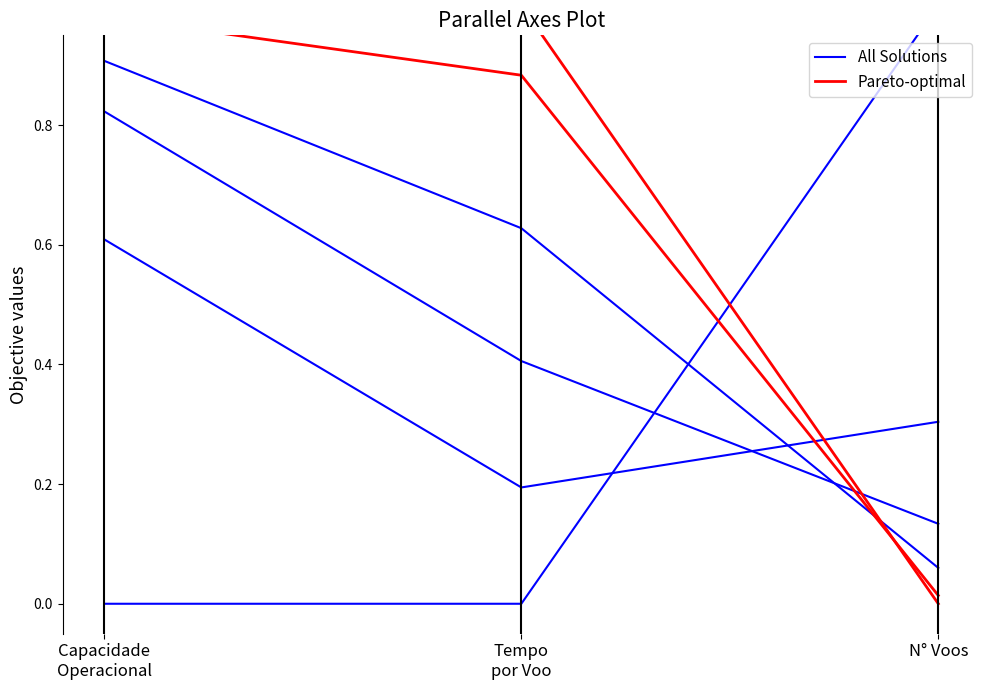

Which series changed the most between Tempo
por Voo and N° Voos?

All Solutions